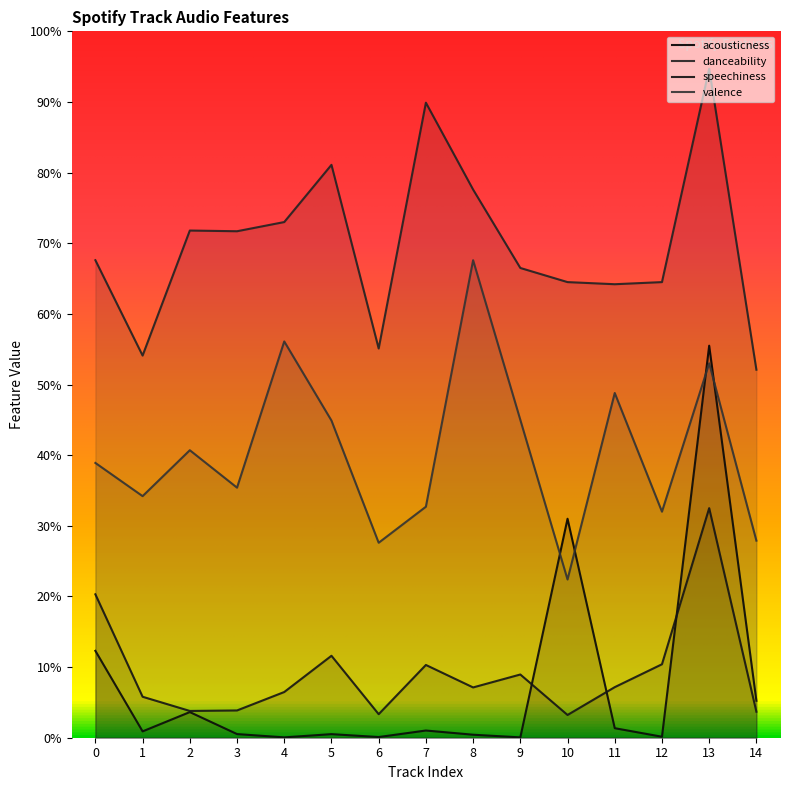

Is the value of acousticness at 4 greater than the value of speechiness at 6?

No